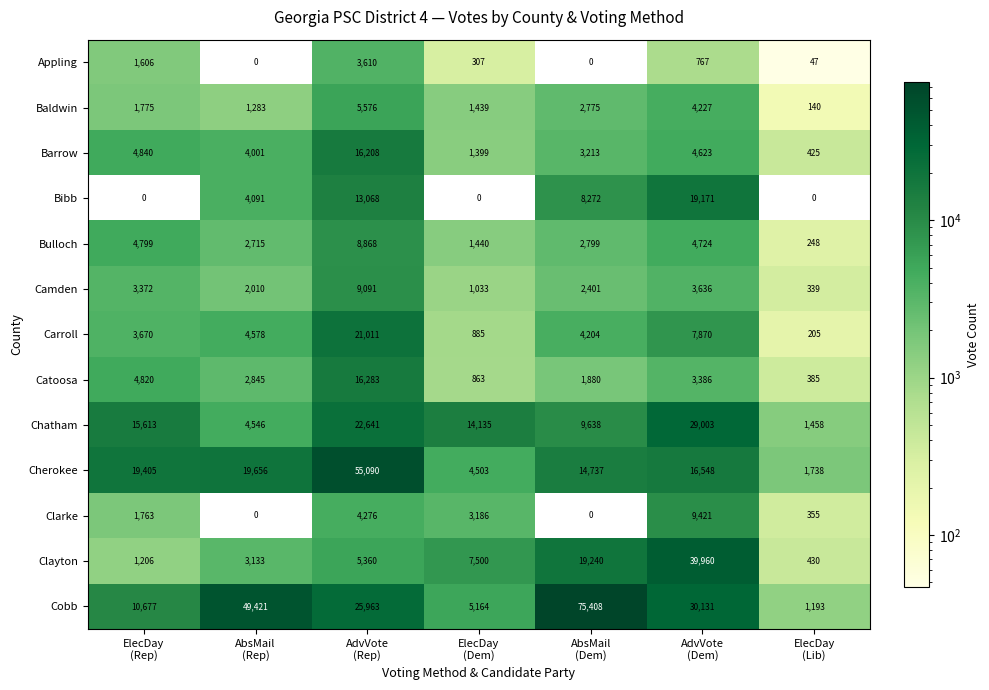

Rank the series by their maximum value, from lowest to highest.

Appling, Baldwin, Bulloch, Camden, Clarke, Barrow, Catoosa, Bibb, Carroll, Chatham, Clayton, Cherokee, Cobb